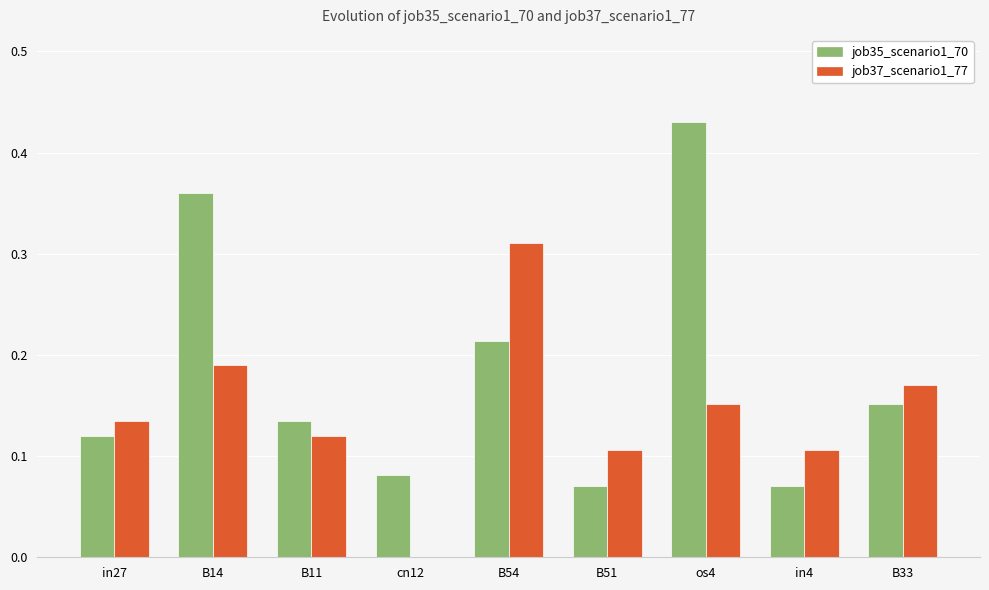

At which category is the sum across all series the highest?

os4